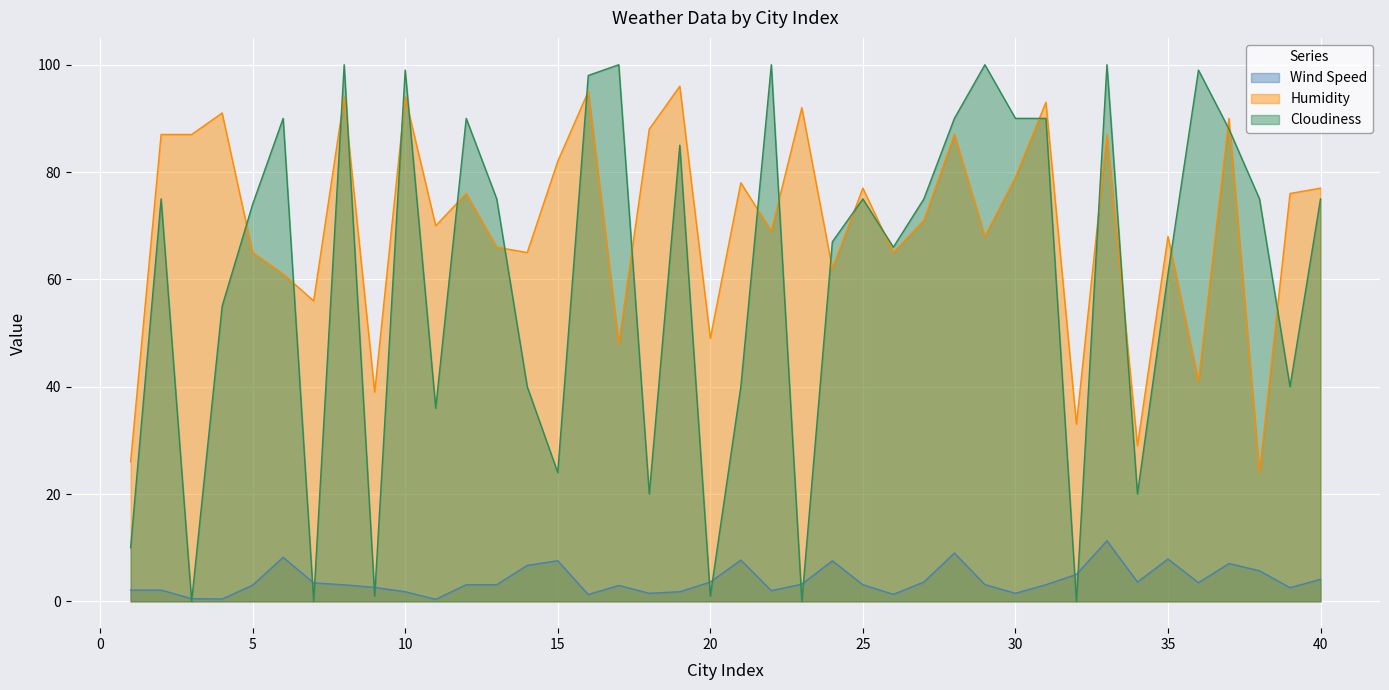

True or false: Cloudiness and Humidity intersect in this chart.

True